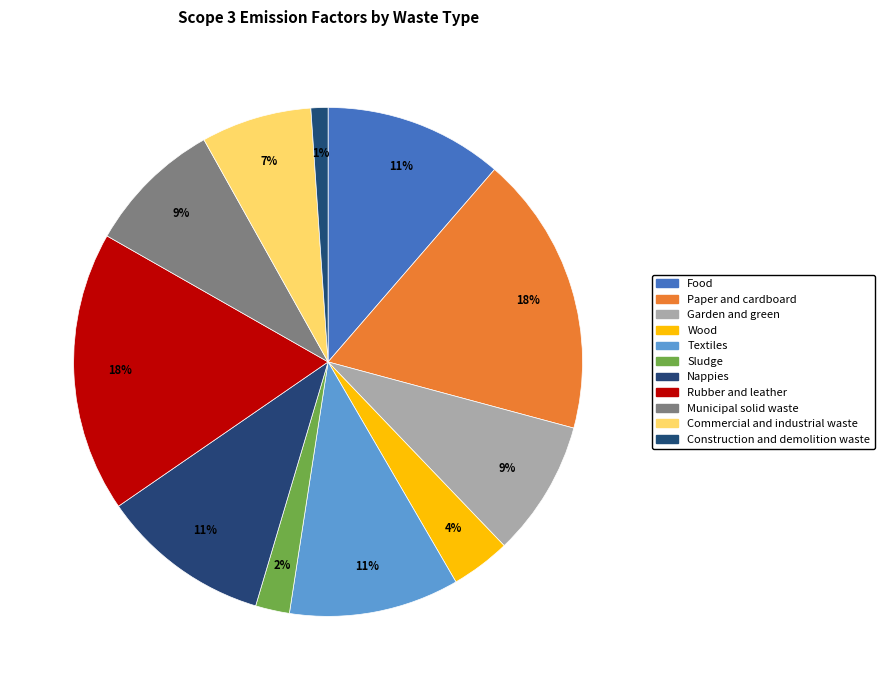

Is Municipal solid waste the majority of the pie?

No